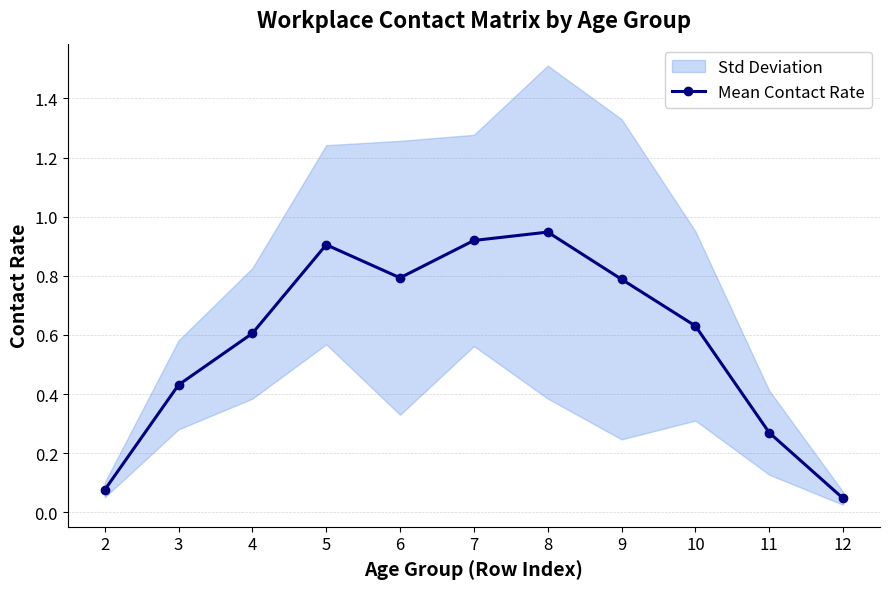

What is the value of the 1st point from the left?

0.1